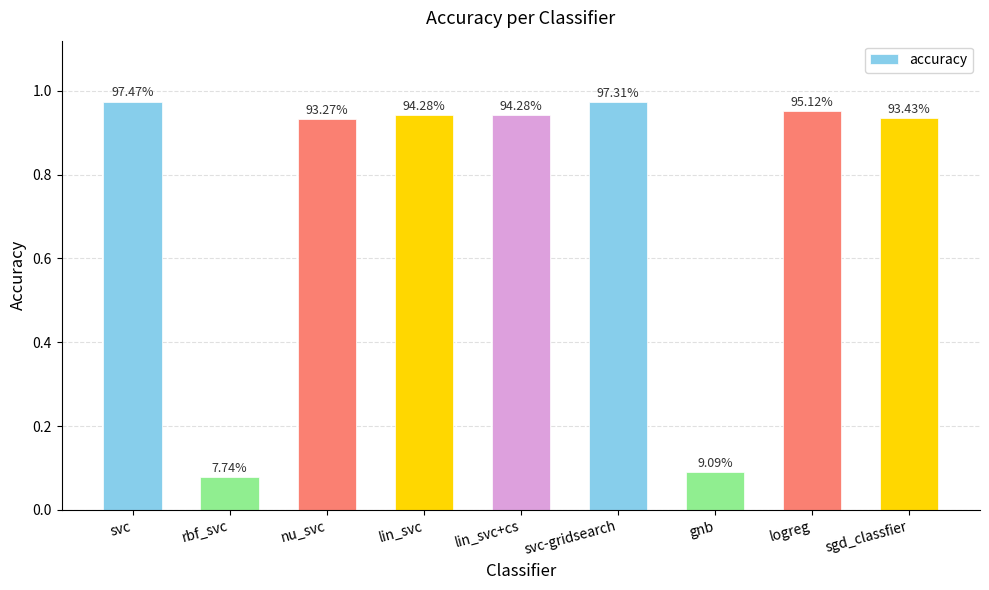

How many bars are there in total?

9